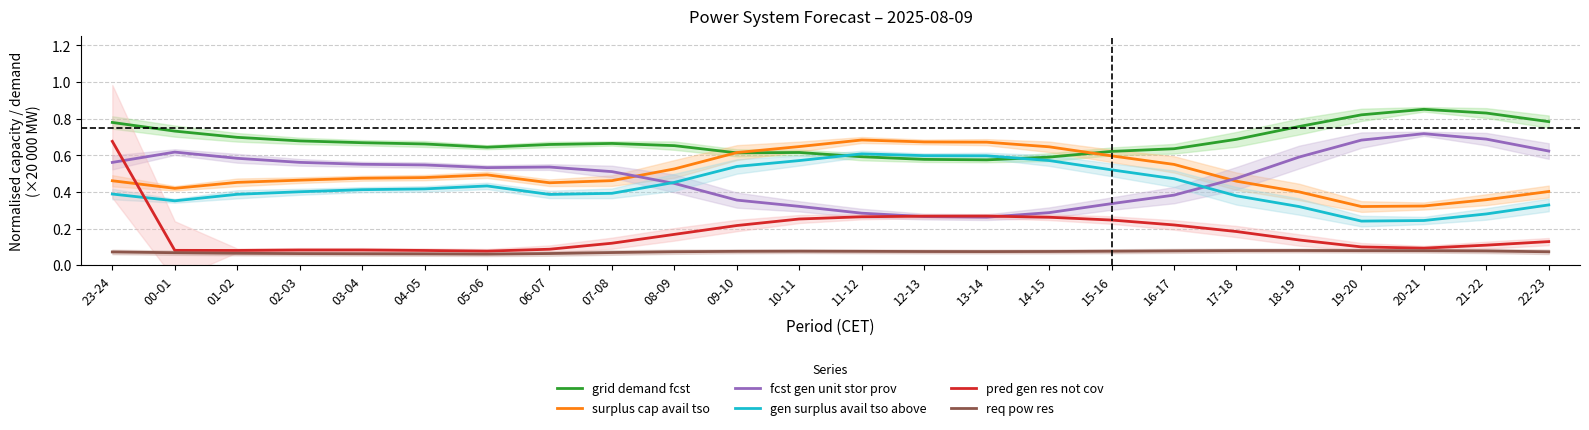

Rank the categories by surplus cap avail tso value from lowest to highest.

19-20, 20-21, 21-22, 18-19, 22-23, 00-01, 06-07, 01-02, 17-18, 23-24, 07-08, 02-03, 03-04, 04-05, 05-06, 08-09, 16-17, 15-16, 09-10, 14-15, 10-11, 13-14, 12-13, 11-12